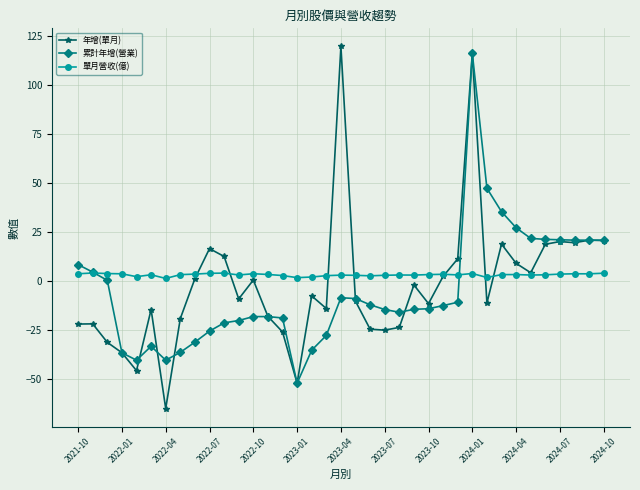

How many distinct data groups are displayed?

3